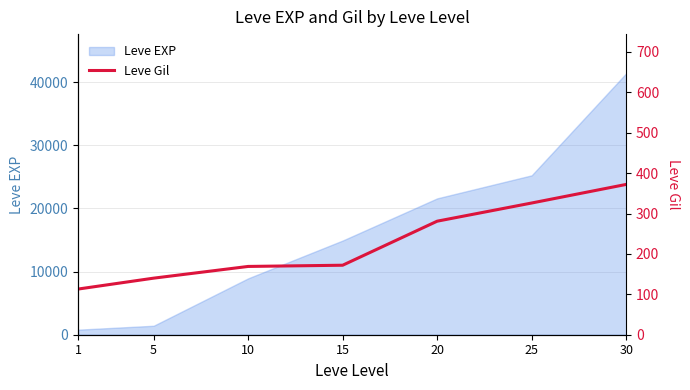

Rank the categories by value from lowest to highest.

1, 5, 10, 15, 20, 25, 30